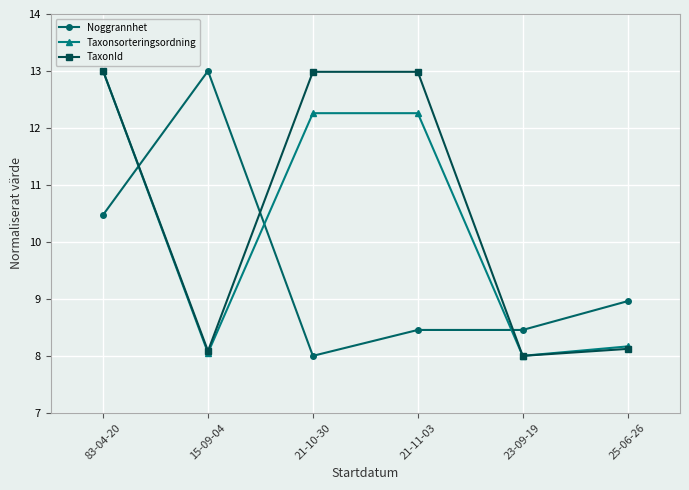

What is the total value across all series at 25-06-26?

25.2